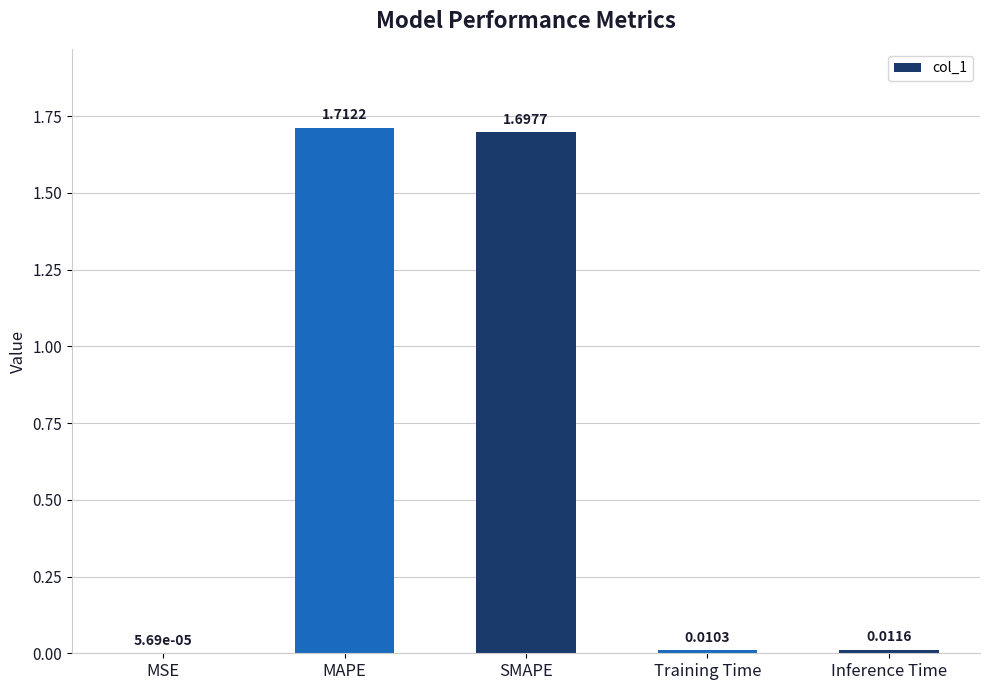

What is the sum of all values?

3.4